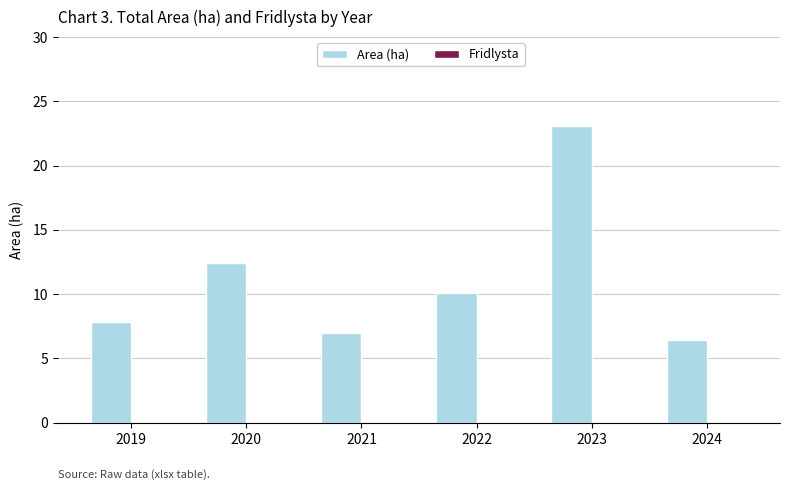

Does the chart contain any negative values?

No